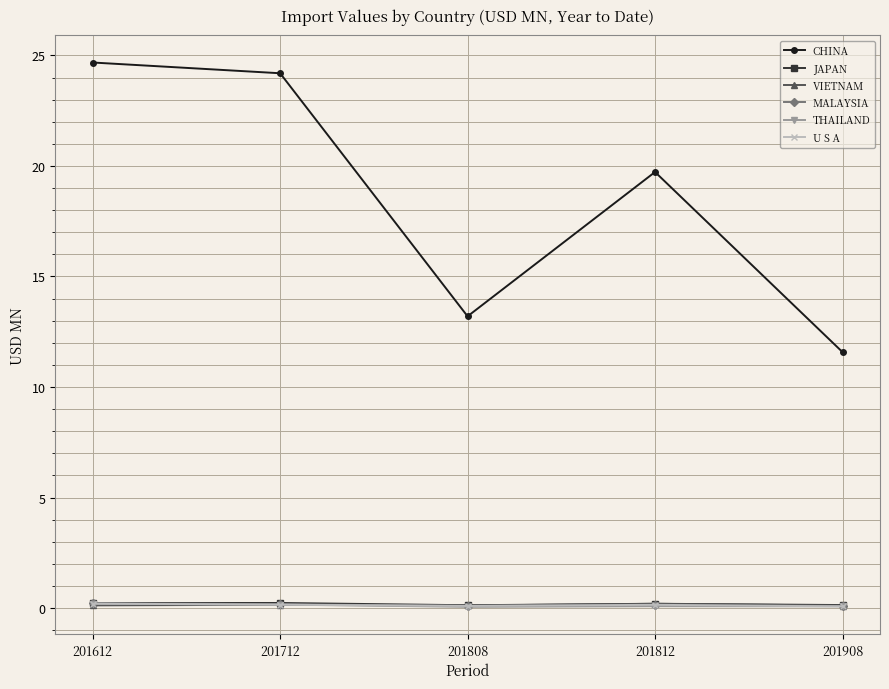

At which label does CHINA first exceed 19?

201612